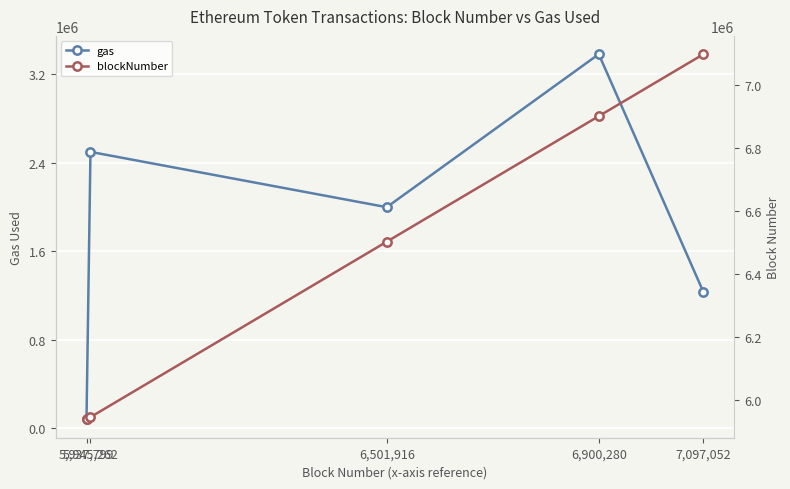

True or false: gas and blockNumber cross at least once.

False